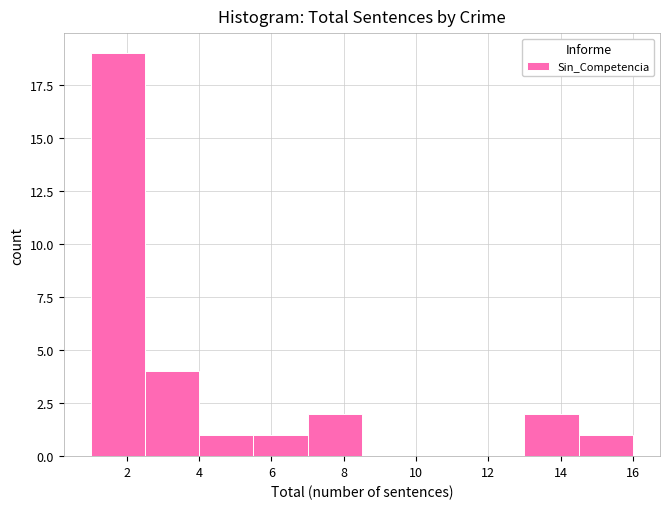

What is the height of the bar covering 2.5 to 4.0 on the x-axis? Neither the bar edges nor the heights are printed on the chart, so give them approximately, as read against the axes.

4